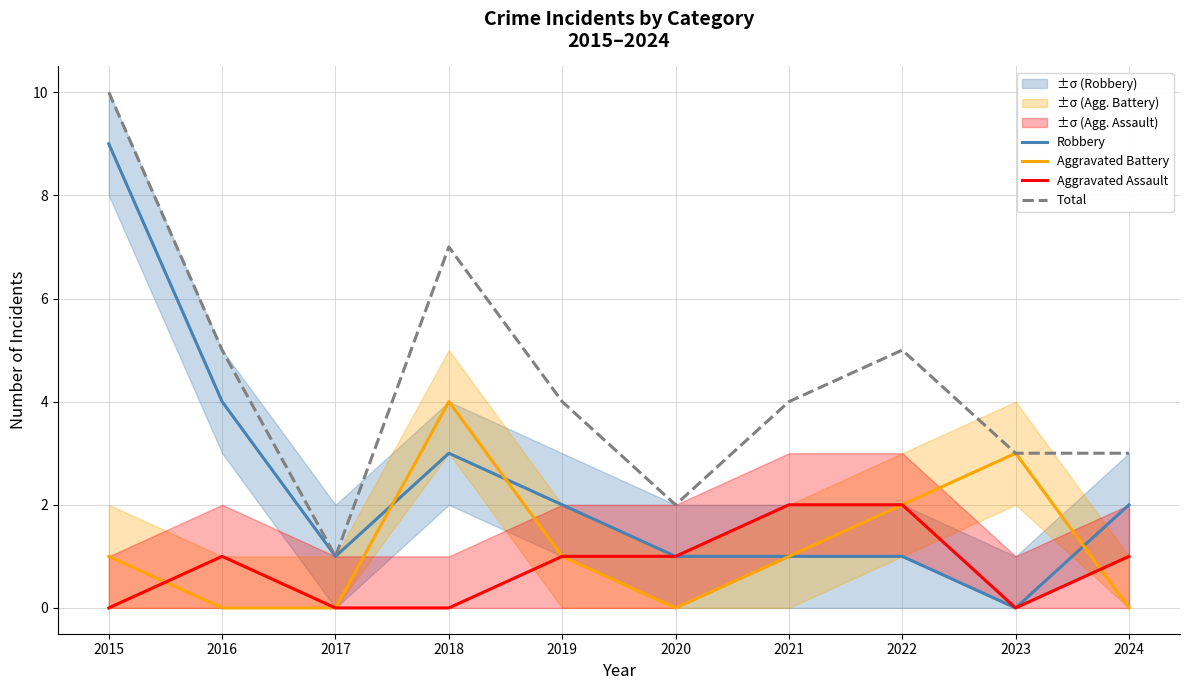

True or false: Total and Aggravated Assault intersect in this chart.

False